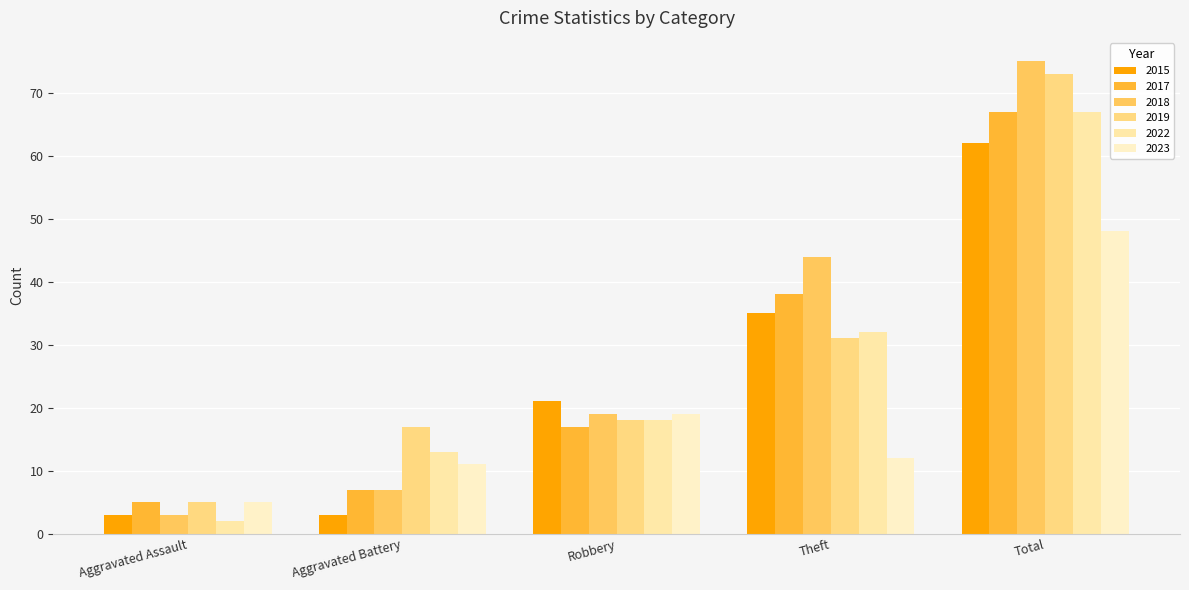

What position from the left is Theft?

4